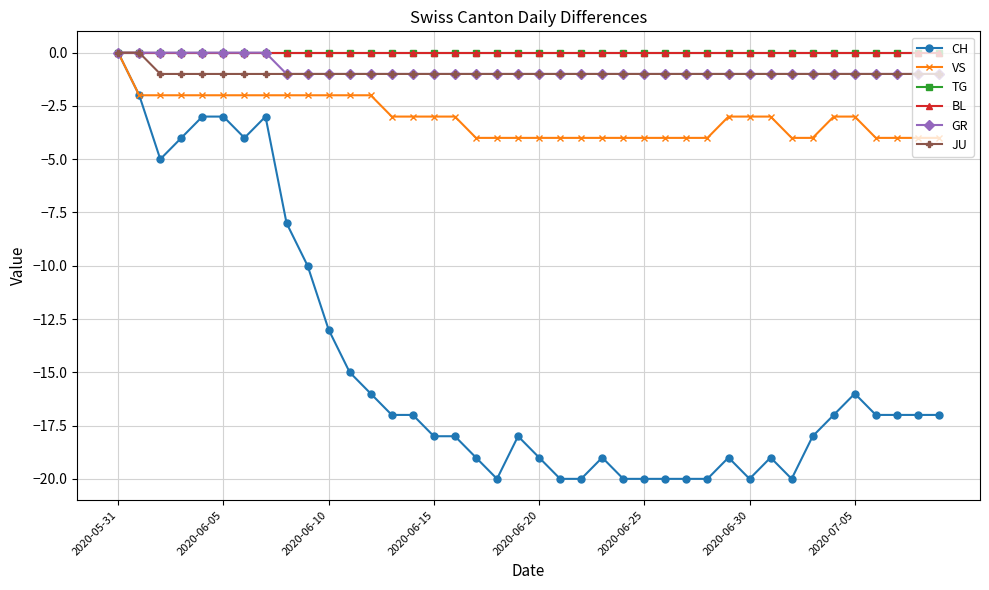

Rank the series by their maximum value, from highest to lowest.

CH, VS, TG, BL, GR, JU